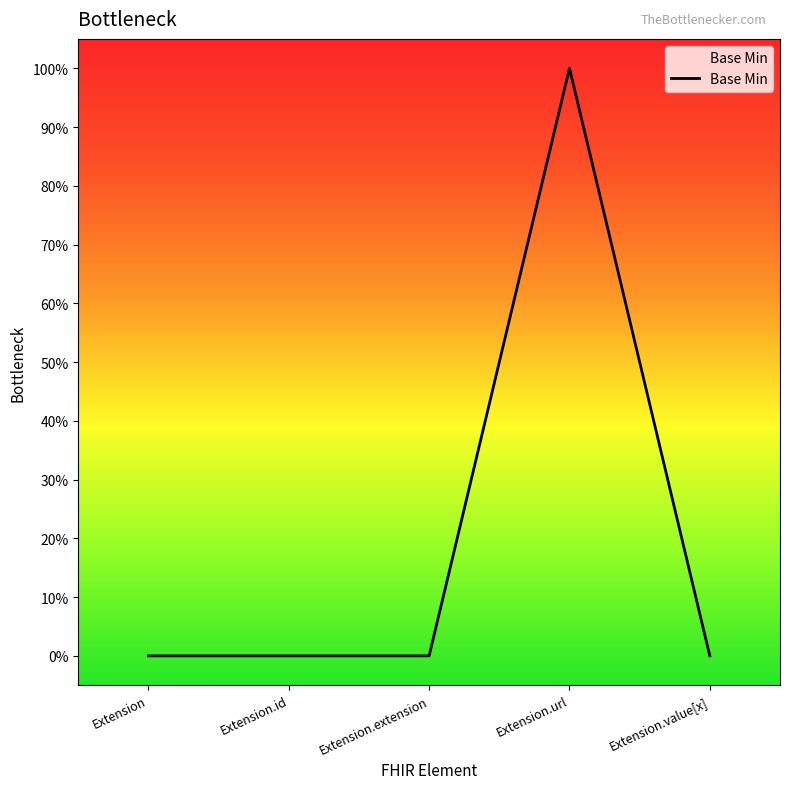

Rank the categories by value from lowest to highest.

Extension, Extension.id, Extension.extension, Extension.value[x], Extension.url